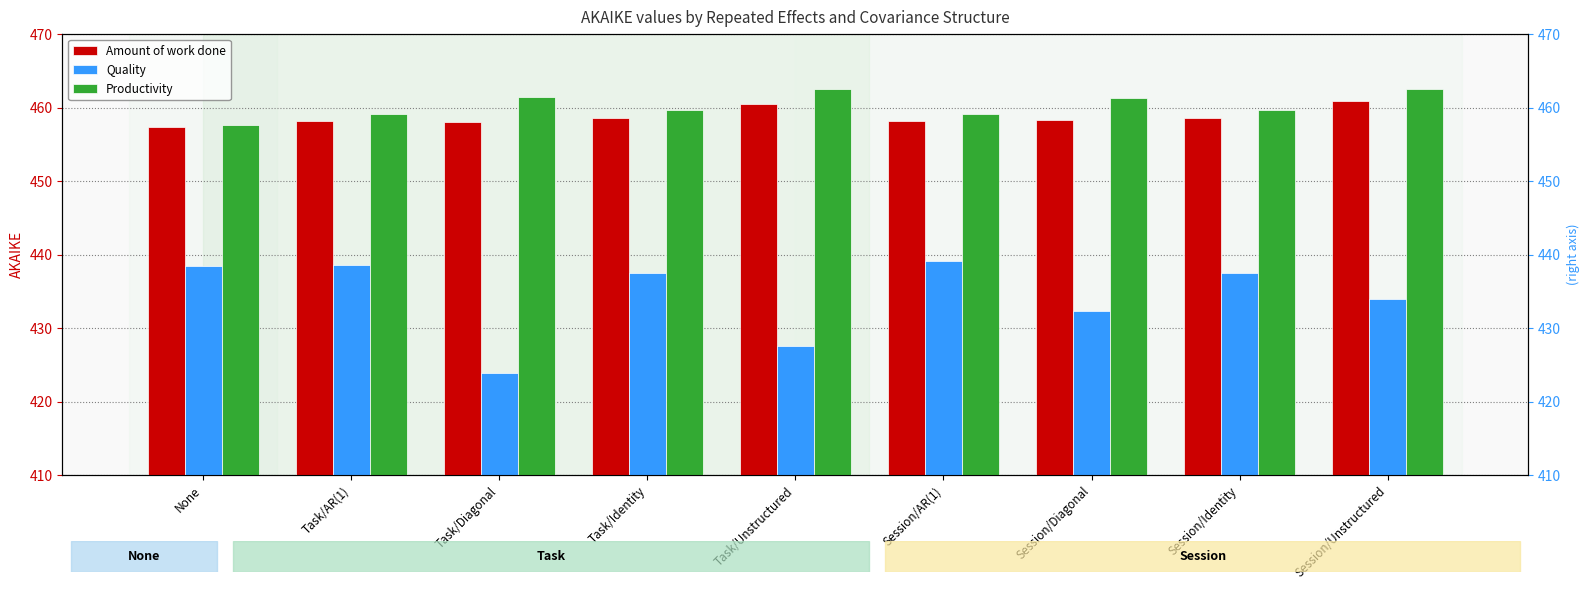

At how many categories does at least one series exceed 449?

9